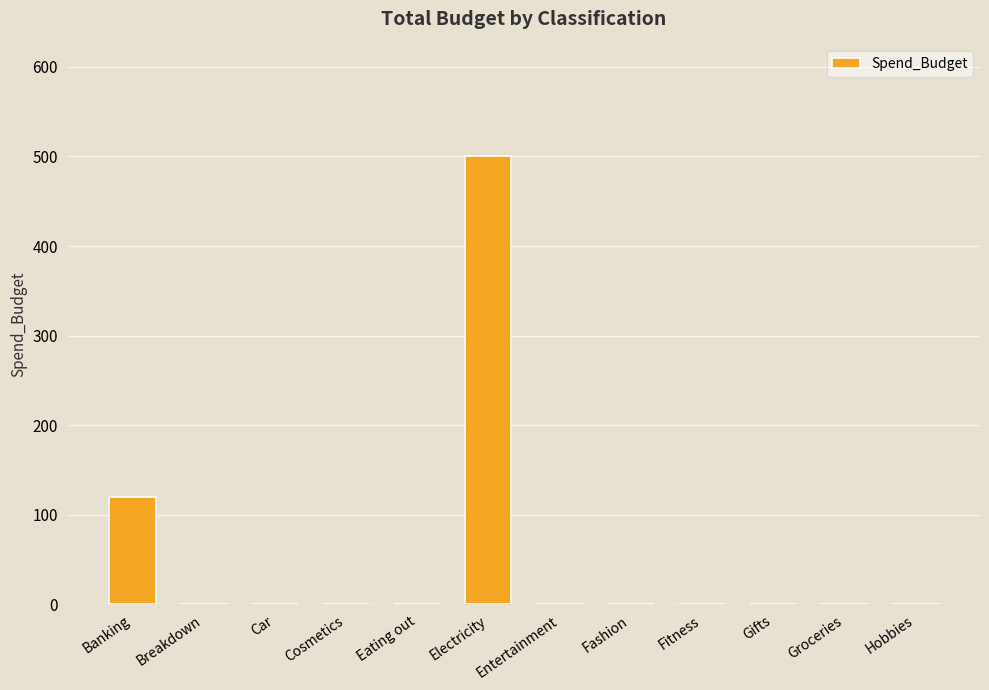

What is the average value?

52